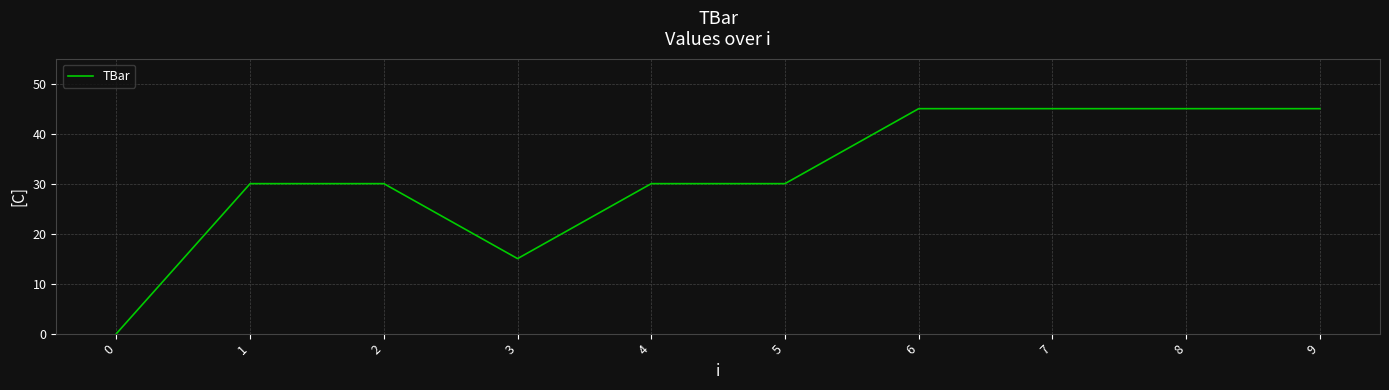

What is the difference between the values at 0 and 8?

45